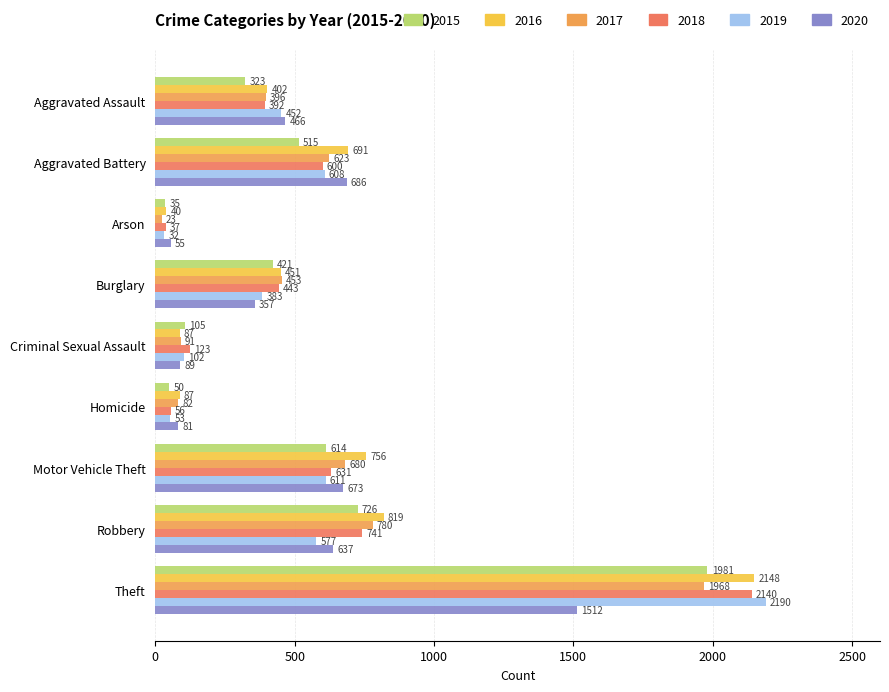

Is the value of 2019 at Motor Vehicle Theft greater than the value of 2020 at Motor Vehicle Theft?

No